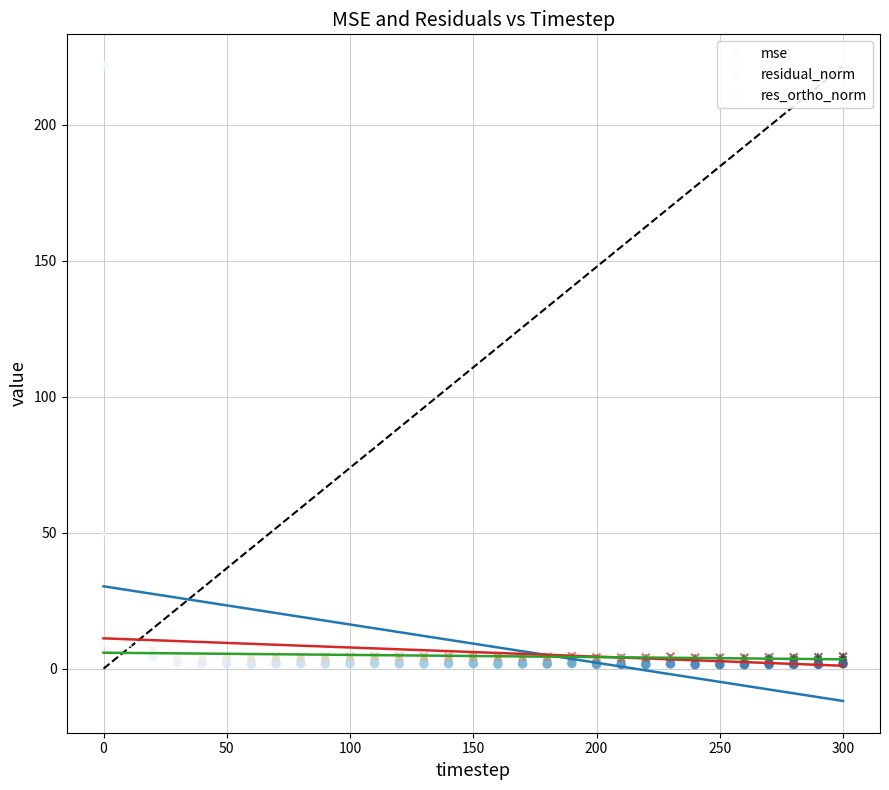

Which series contains the highest Y value?

mse